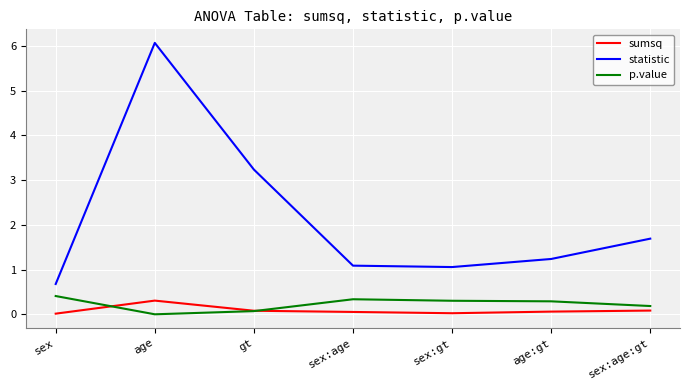

Which series changed the most between sex and gt?

statistic